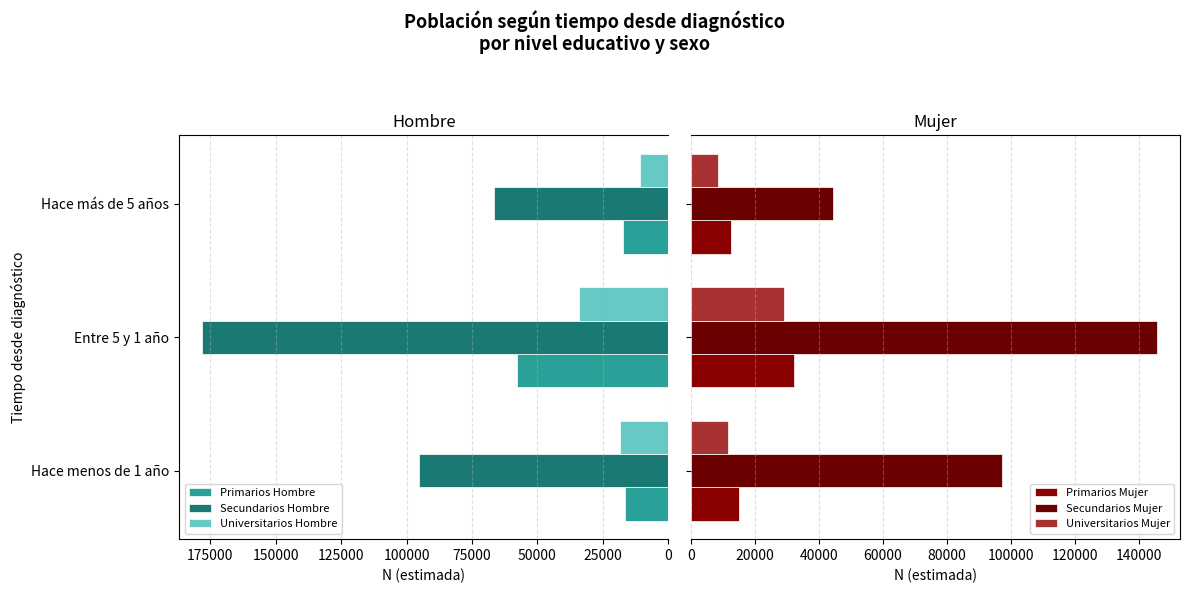

Which has a higher value, 0 or 25000?

25000